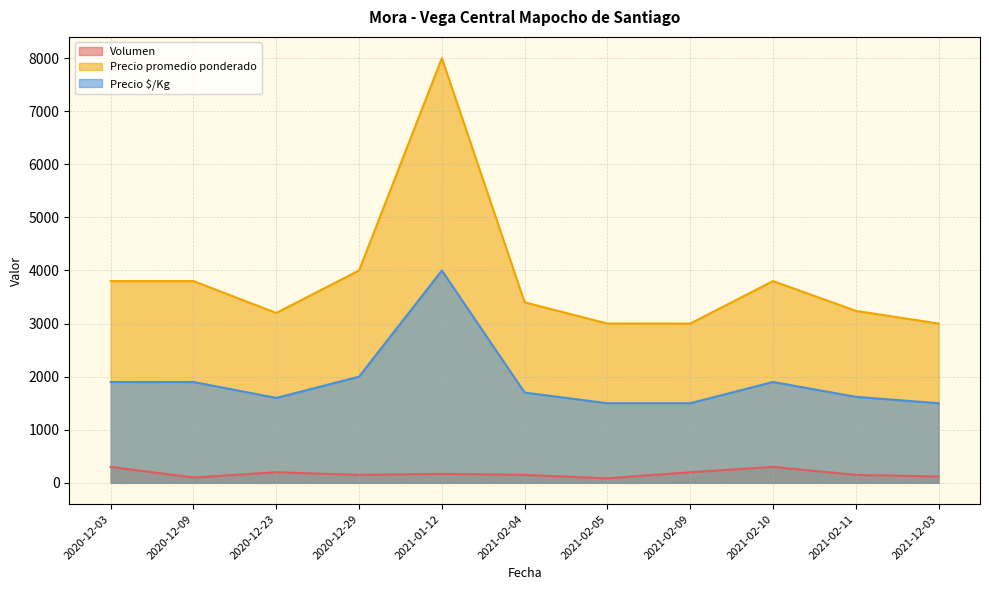

What position from the right is 2021-12-03?

1